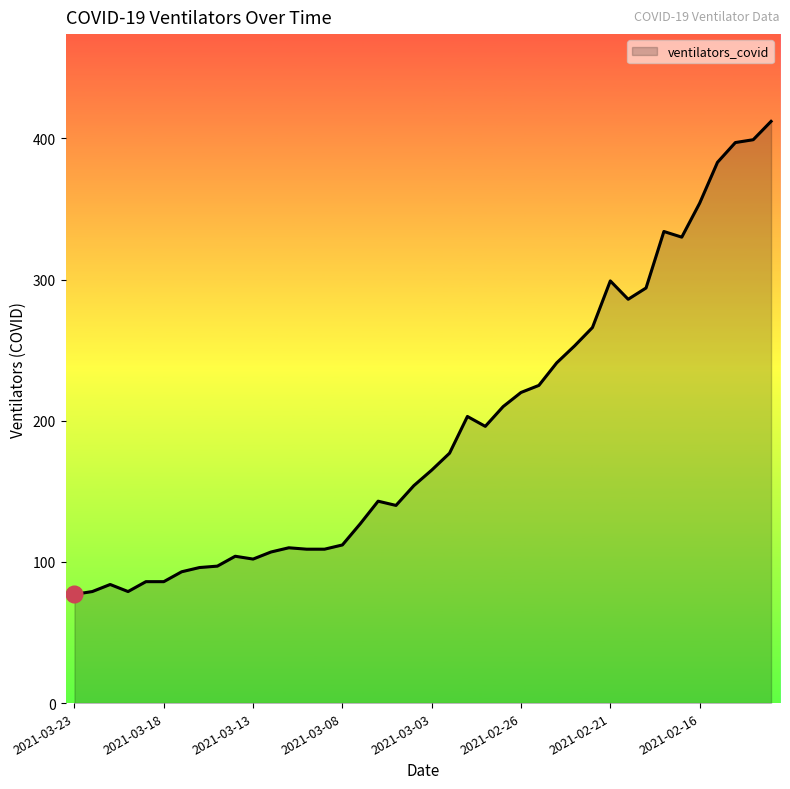

What is the maximum value shown in the chart?

412